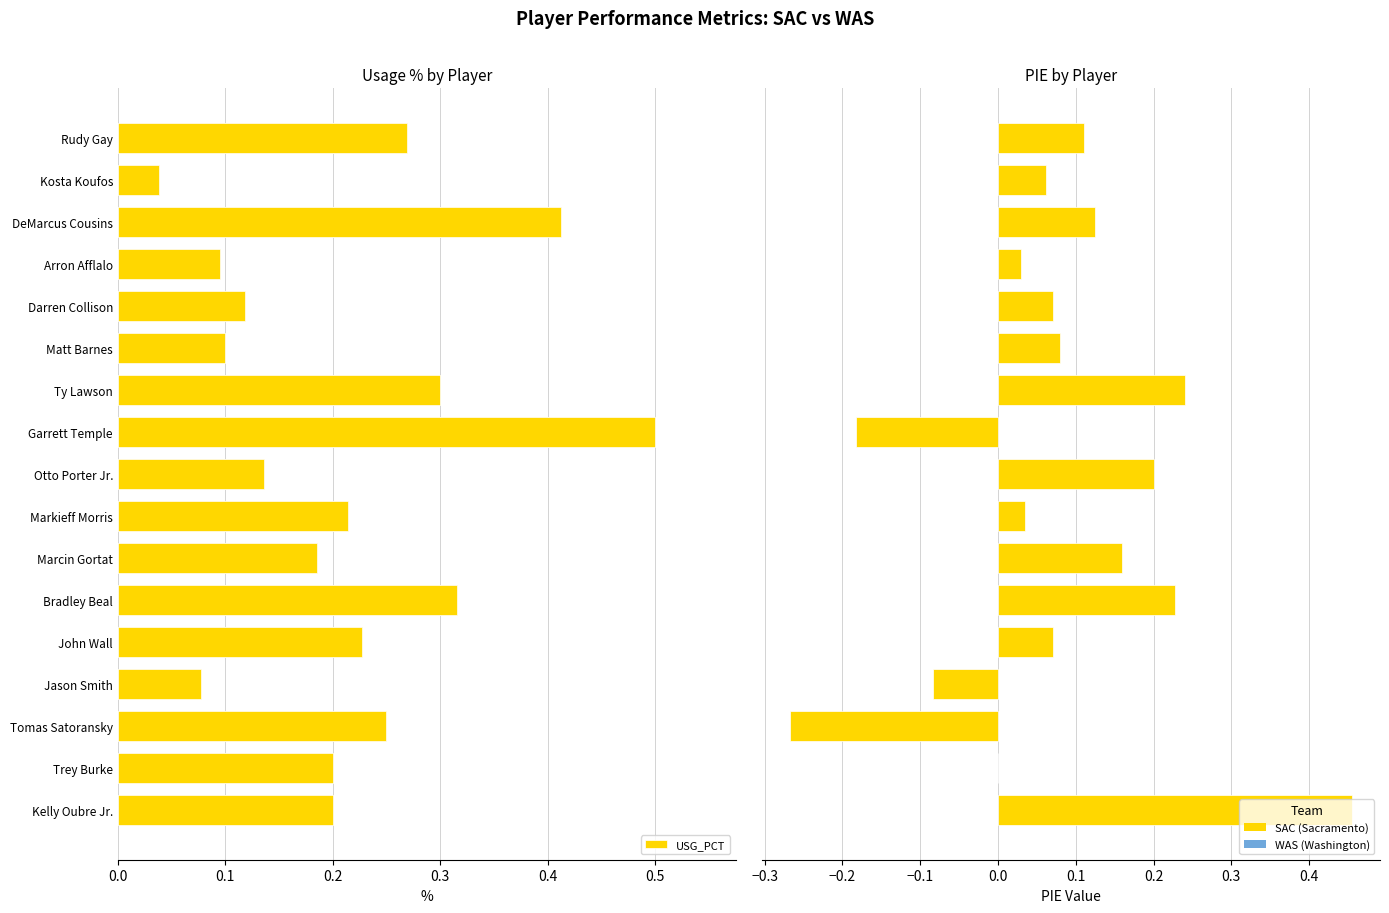

At Ty Lawson, list the series in order from smallest to largest.

PIE, USG_PCT